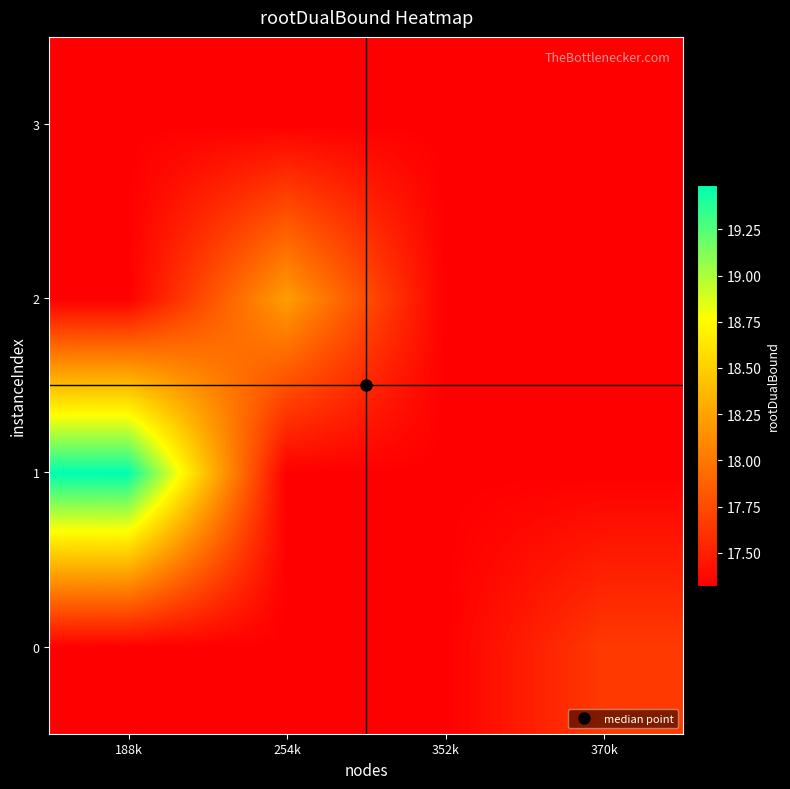

Which label corresponds to the largest value in the chart?

188k